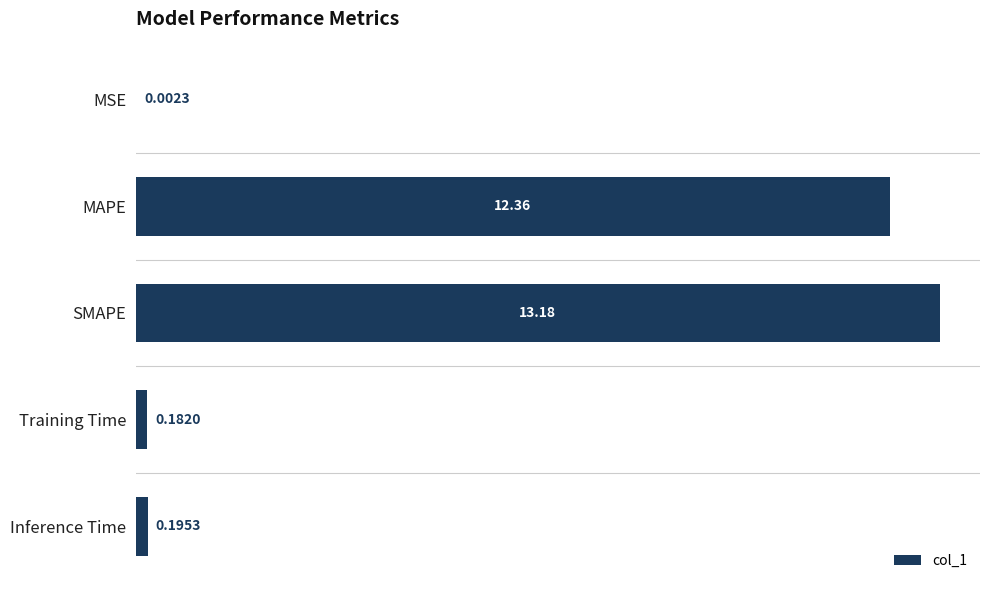

Where is the data nearest to the value 6?

Inference Time